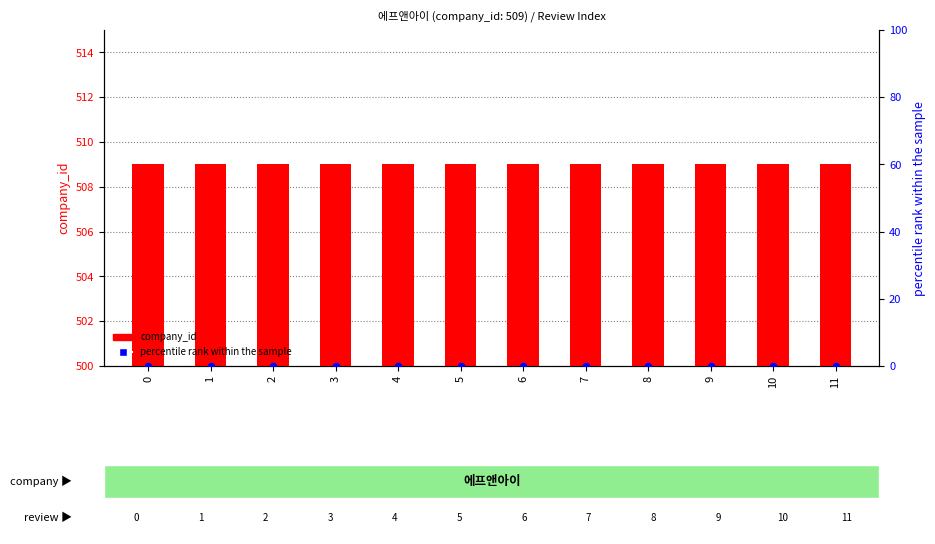

Which series has the largest Y range (max minus min)?

company_id